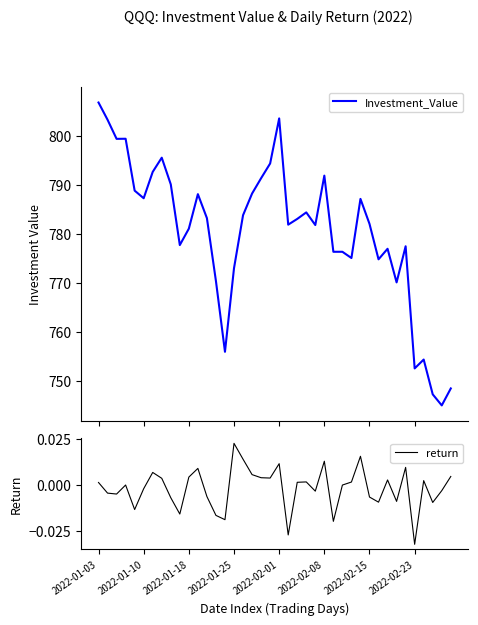

What is the total value across all series at 12?

783.2